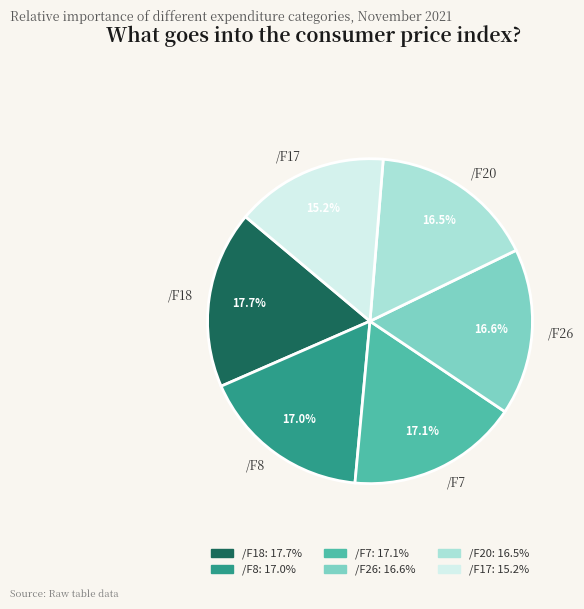

What is the largest slice in the pie chart?

/F18